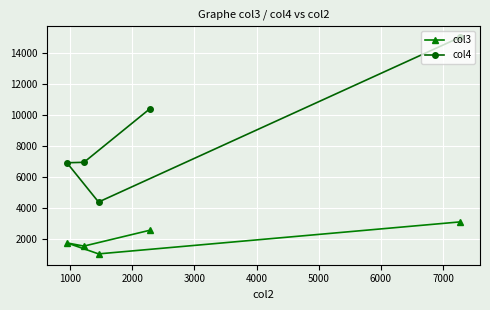

What is the difference between the second highest and minimum values in the col4 series?

6032